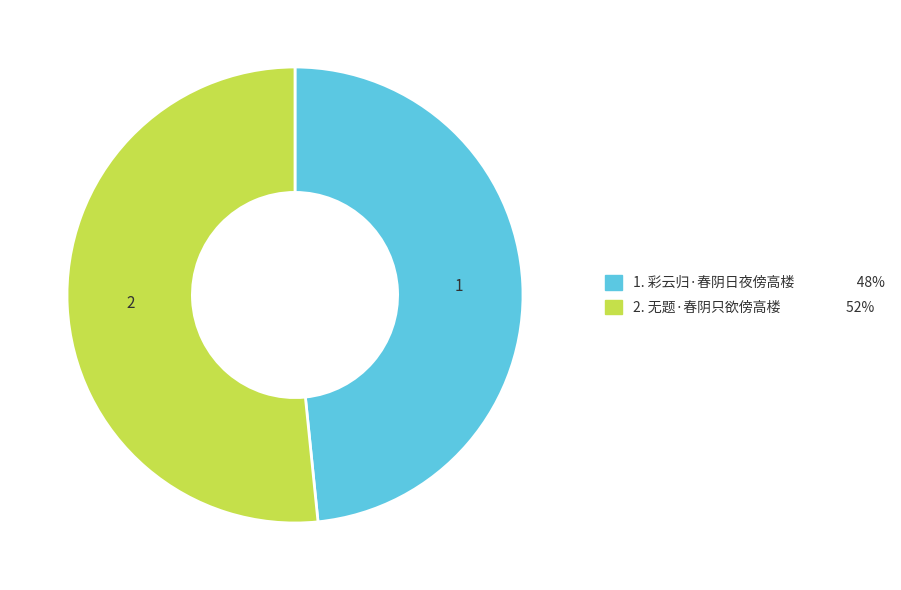

Does any single category account for the majority?

Yes